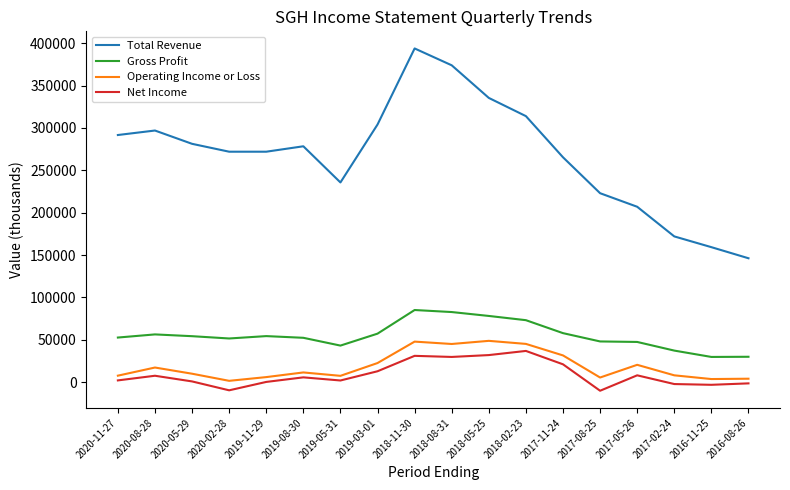

How many lines are shown in the chart?

4